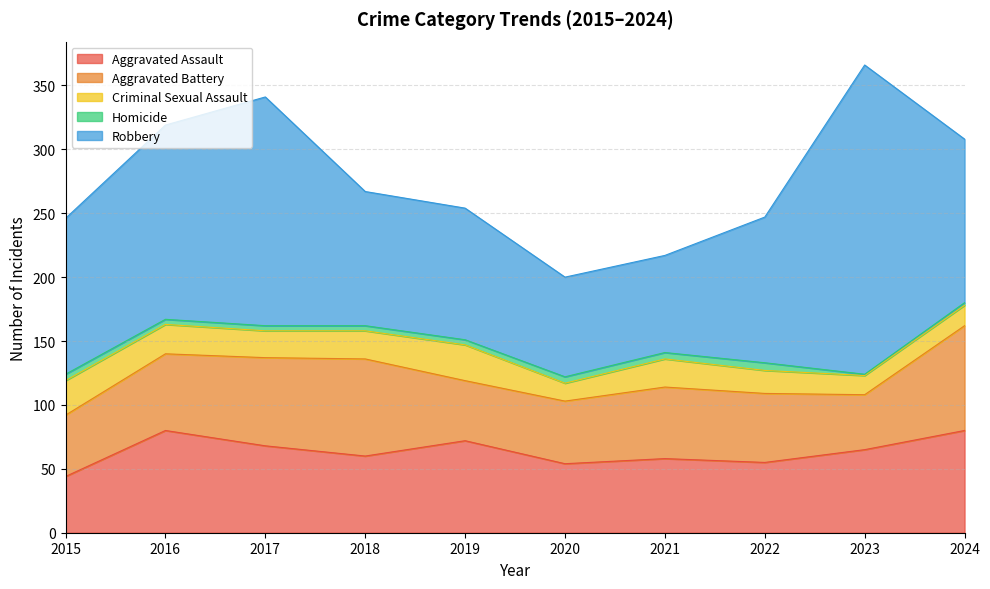

How many data points in Criminal Sexual Assault are above 22?

3